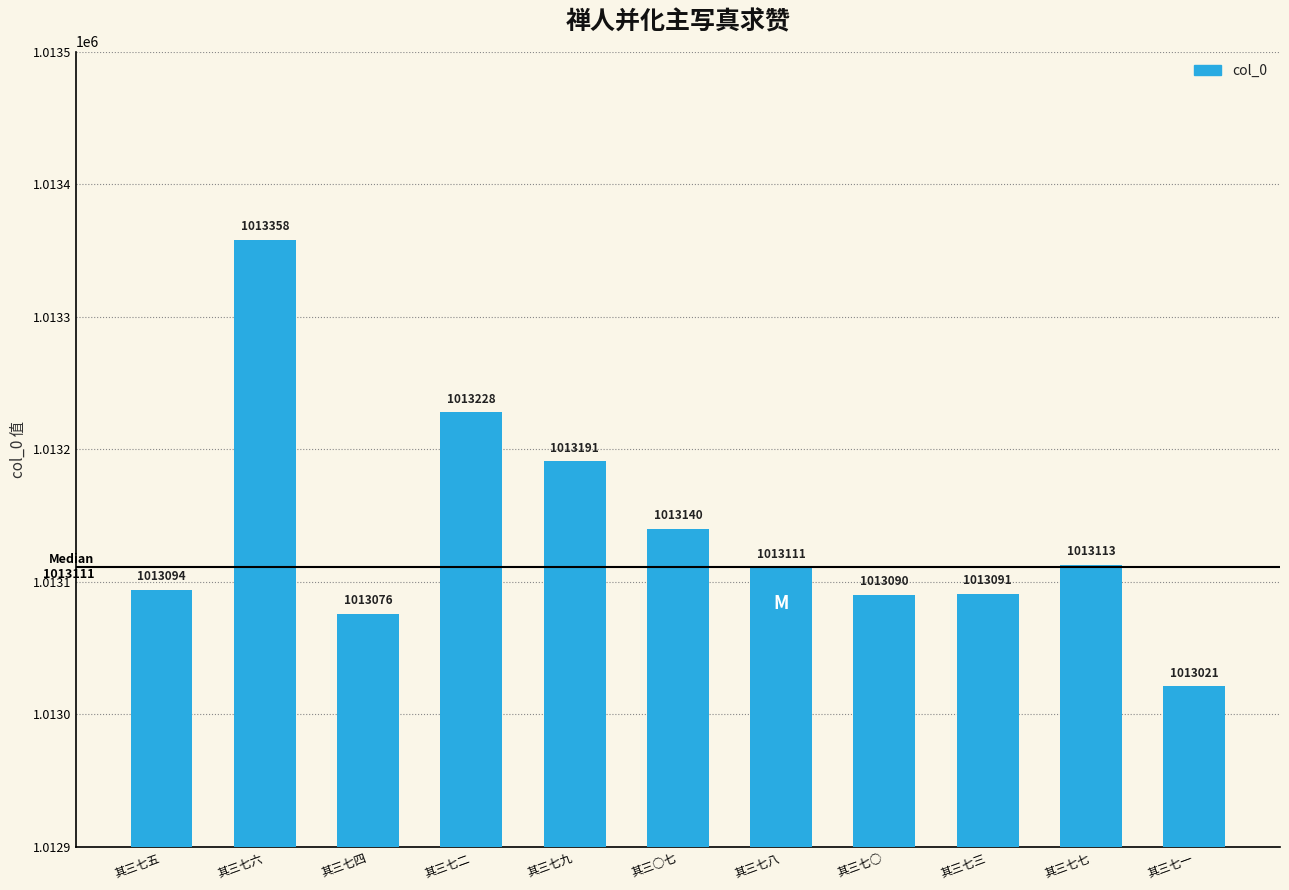

At which category does the chart reach its minimum across all series?

其三七一